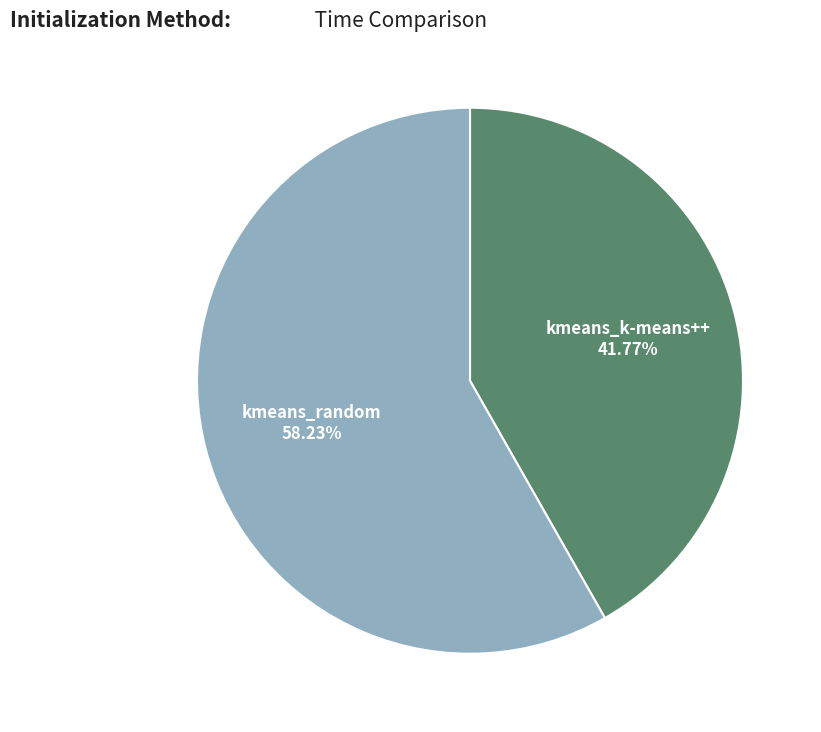

How many slices are in this pie chart?

2